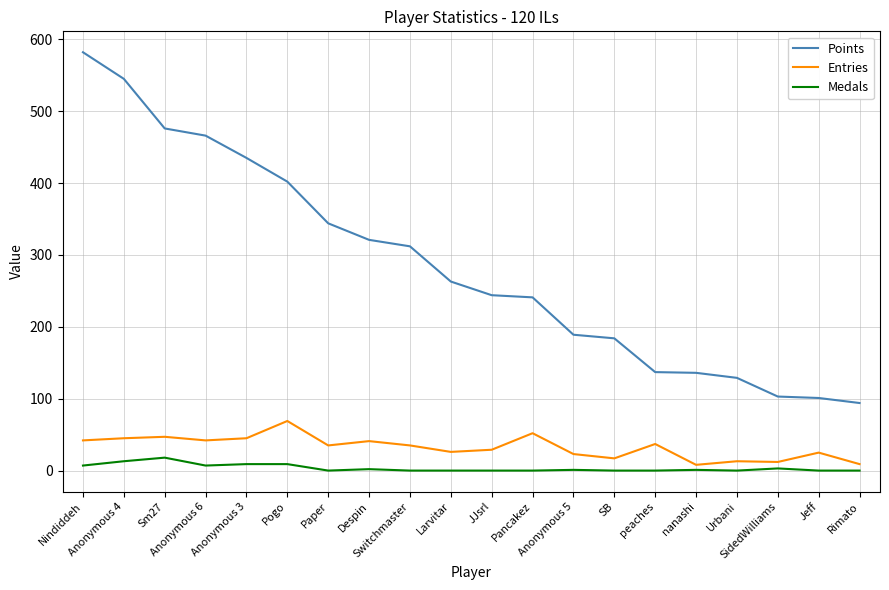

True or false: Points and Entries intersect in this chart.

False